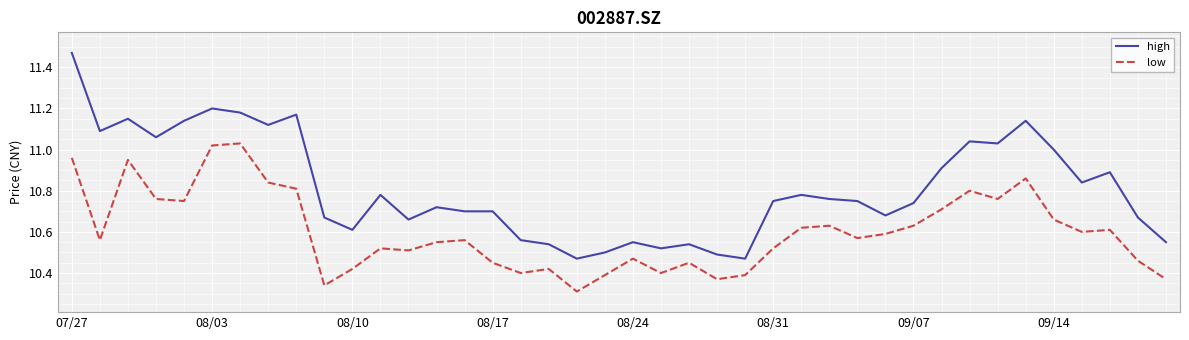

What is the difference between the maximum and minimum values in the high series?

1.0